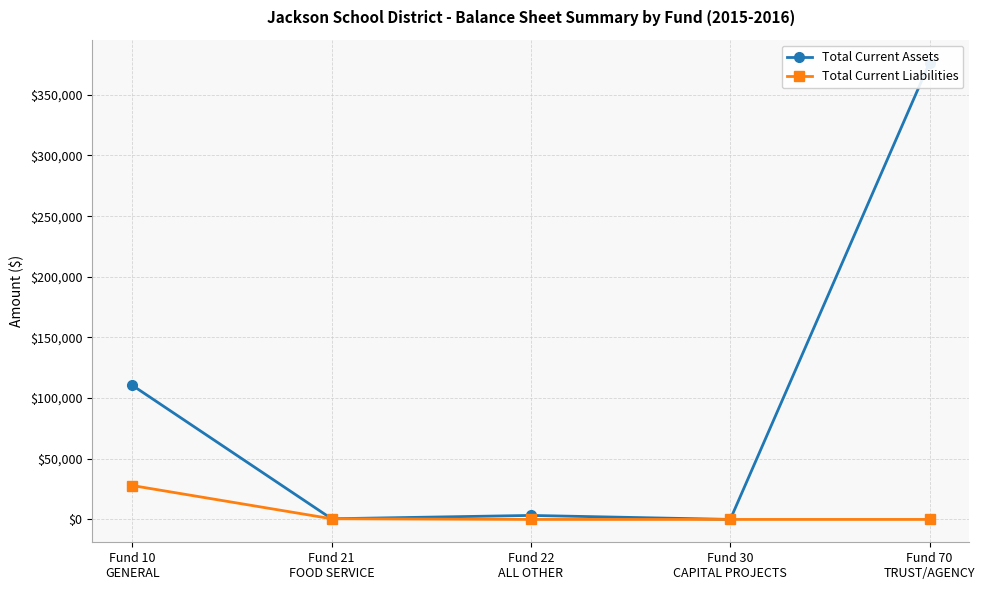

What is the spread (max minus min) of values at Fund 22
ALL OTHER?

3303.2